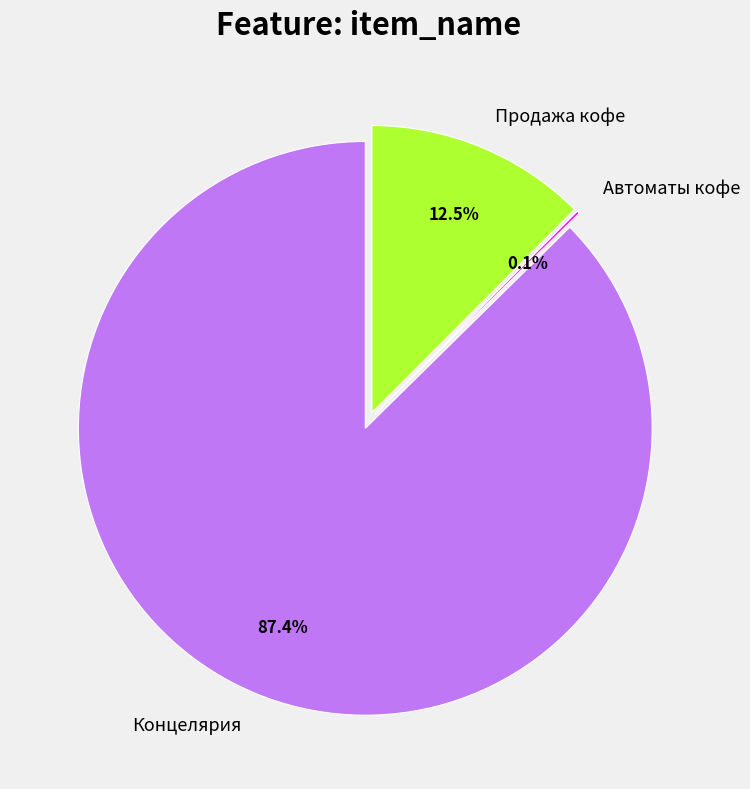

Combined, do Продажа кофе and Автоматы кофе account for over 50%?

No